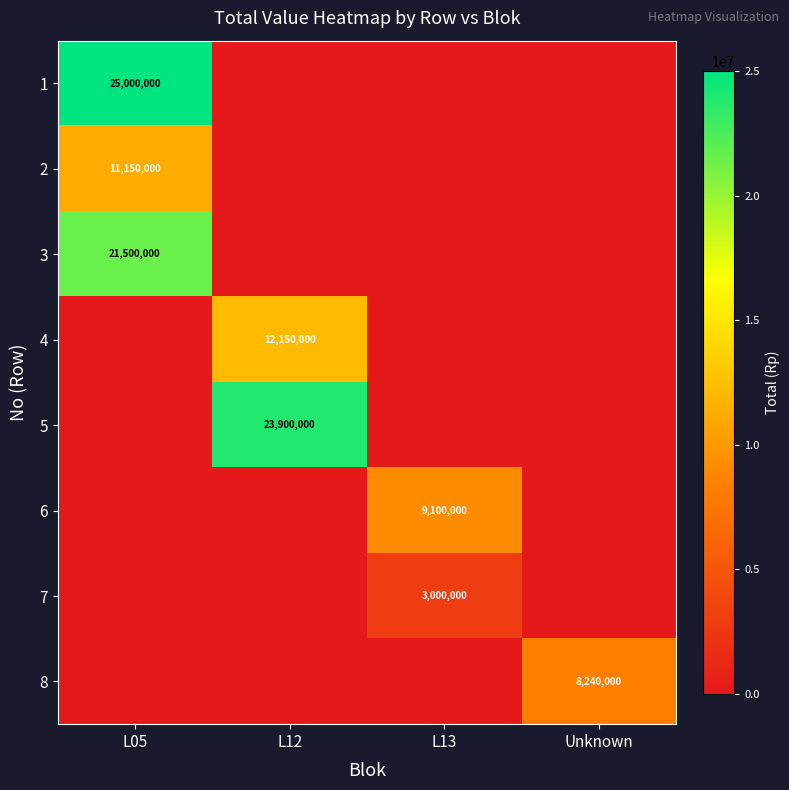

True or false: 5 has a value of 23900000 at L12.

True